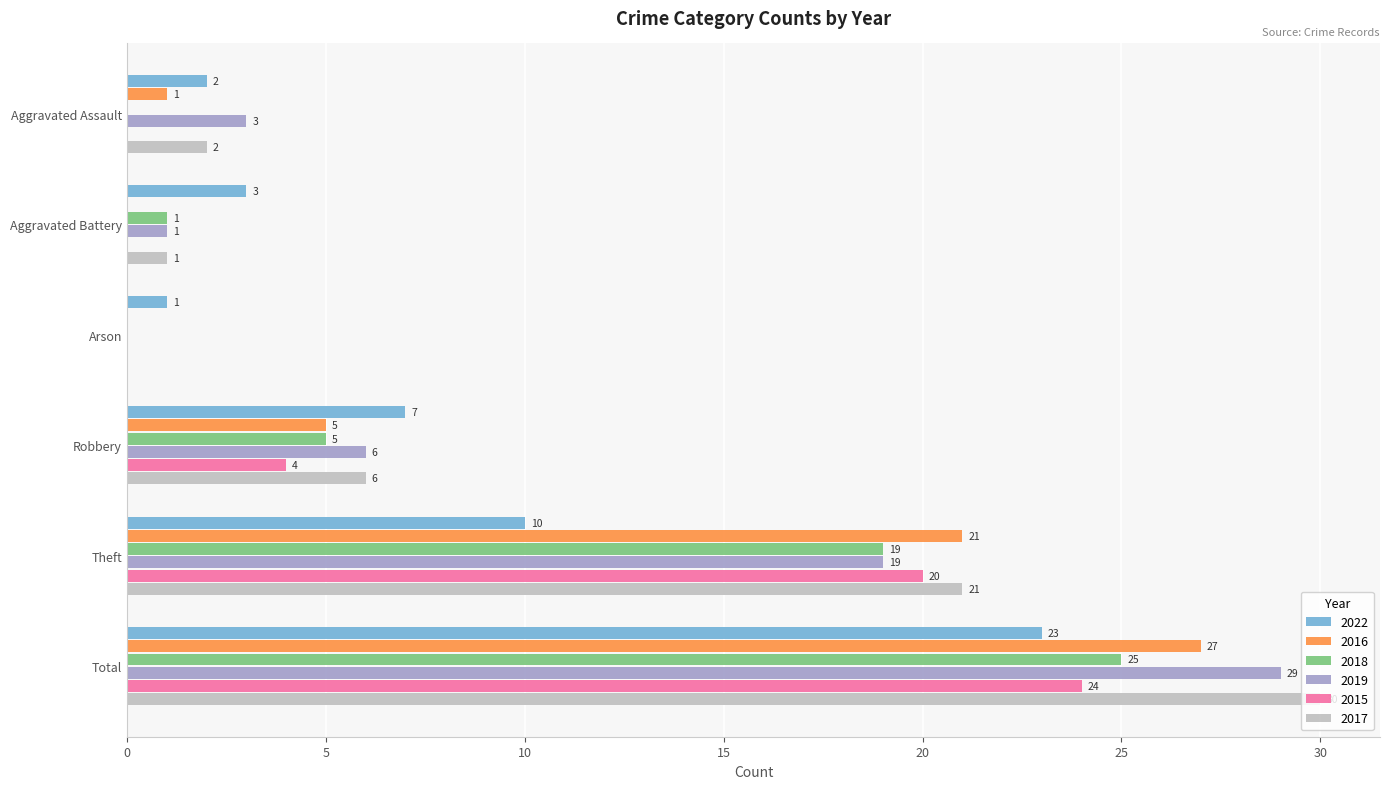

What is the total value across all series at Total?

158